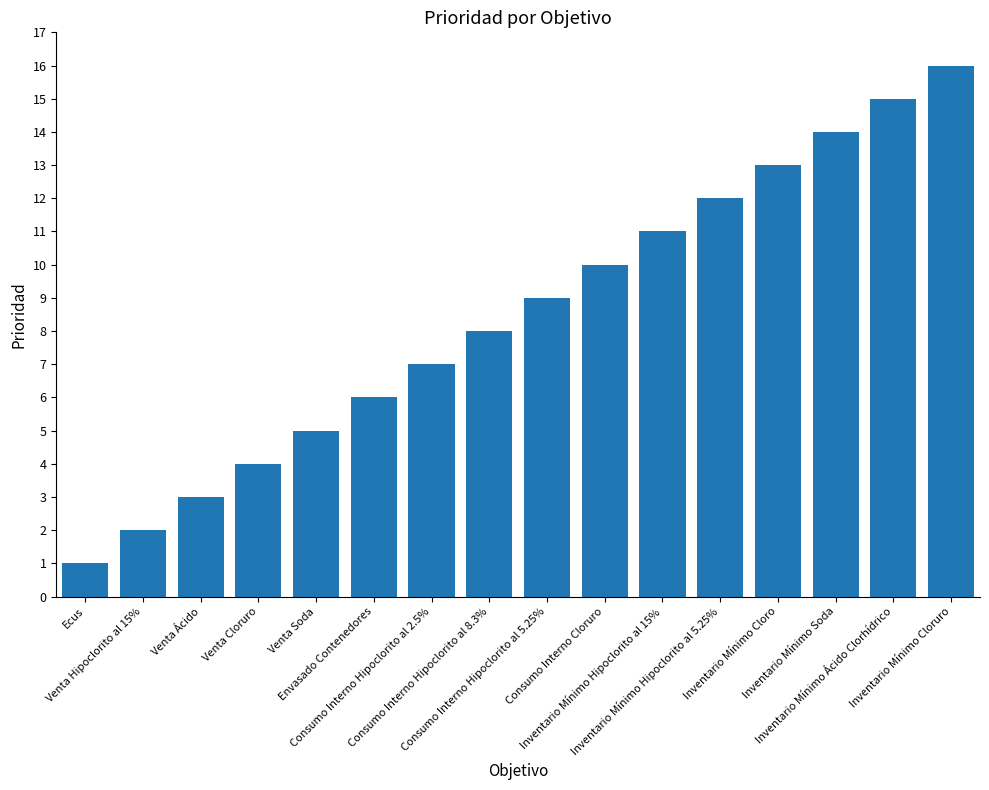

List the labels in order of value, largest first.

Inventario Mínimo Cloruro, Inventario Mínimo Ácido Clorhídrico, Inventario Mínimo Soda, Inventario Mínimo Cloro, Inventario Mínimo Hipoclorito al 5.25%, Inventario Mínimo Hipoclorito al 15%, Consumo Interno Cloruro, Consumo Interno Hipoclorito al 5.25%, Consumo Interno Hipoclorito al 8.3%, Consumo Interno Hipoclorito al 2.5%, Envasado Contenedores, Venta Soda, Venta Cloruro, Venta Ácido, Venta Hipoclorito al 15%, Ecus